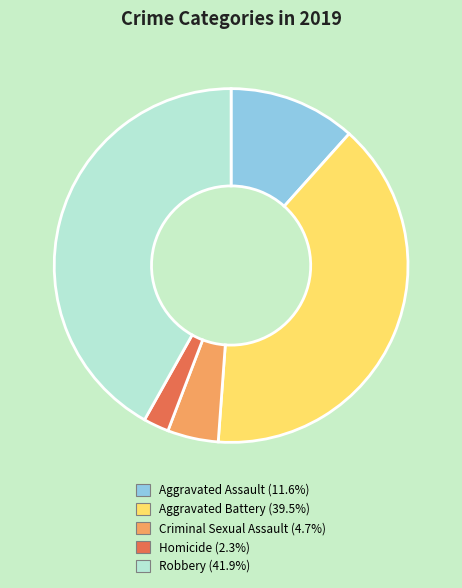

Combined, do Criminal Sexual Assault and Homicide account for over 50%?

No